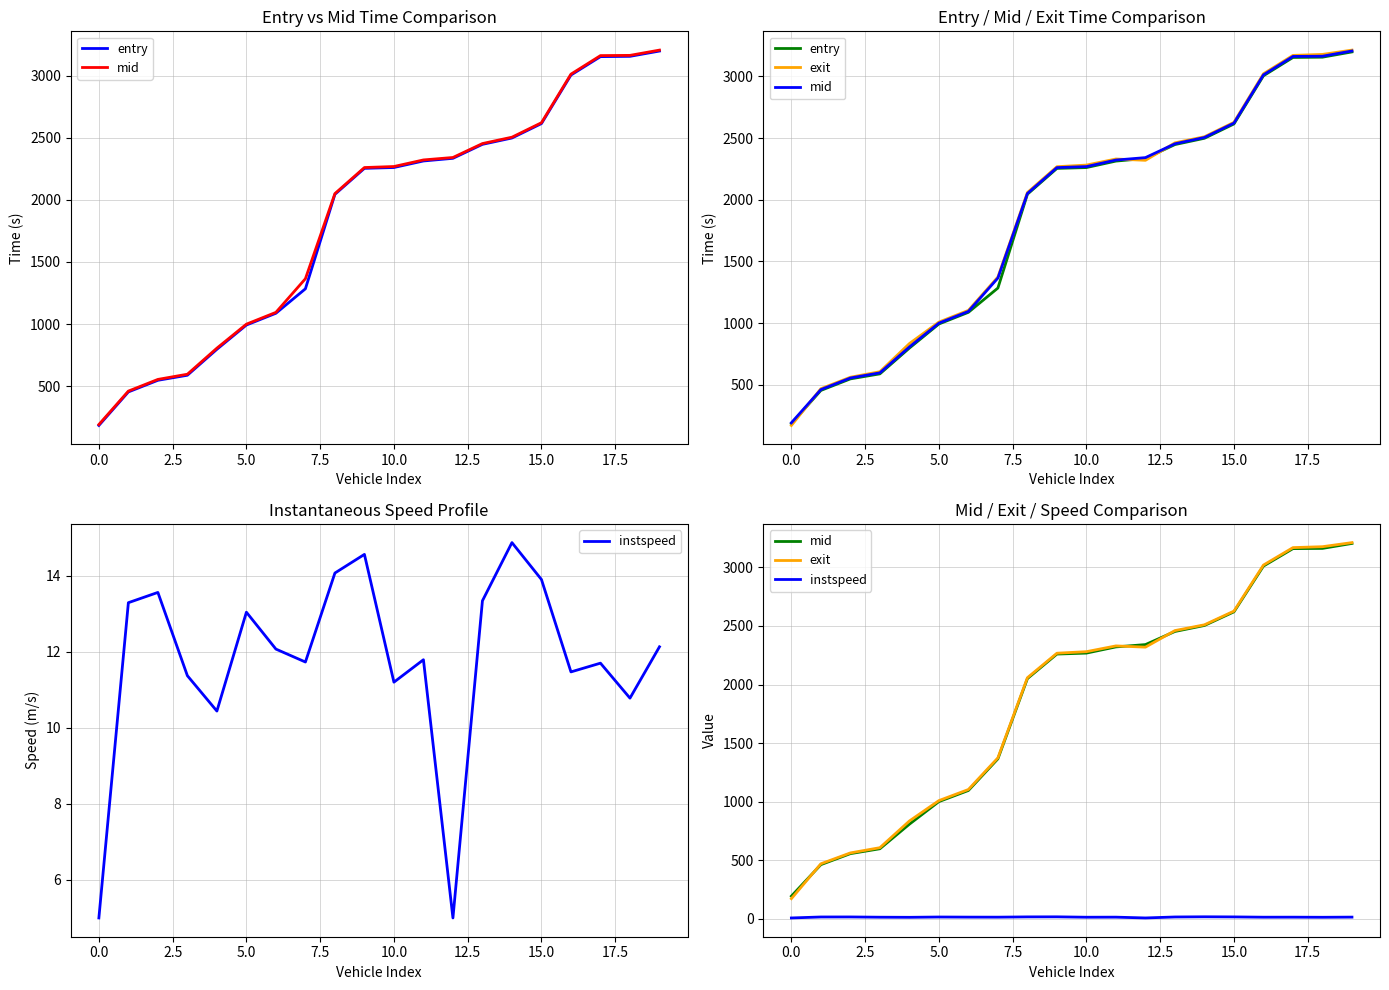

What is the label of the 5th point from the right?

15